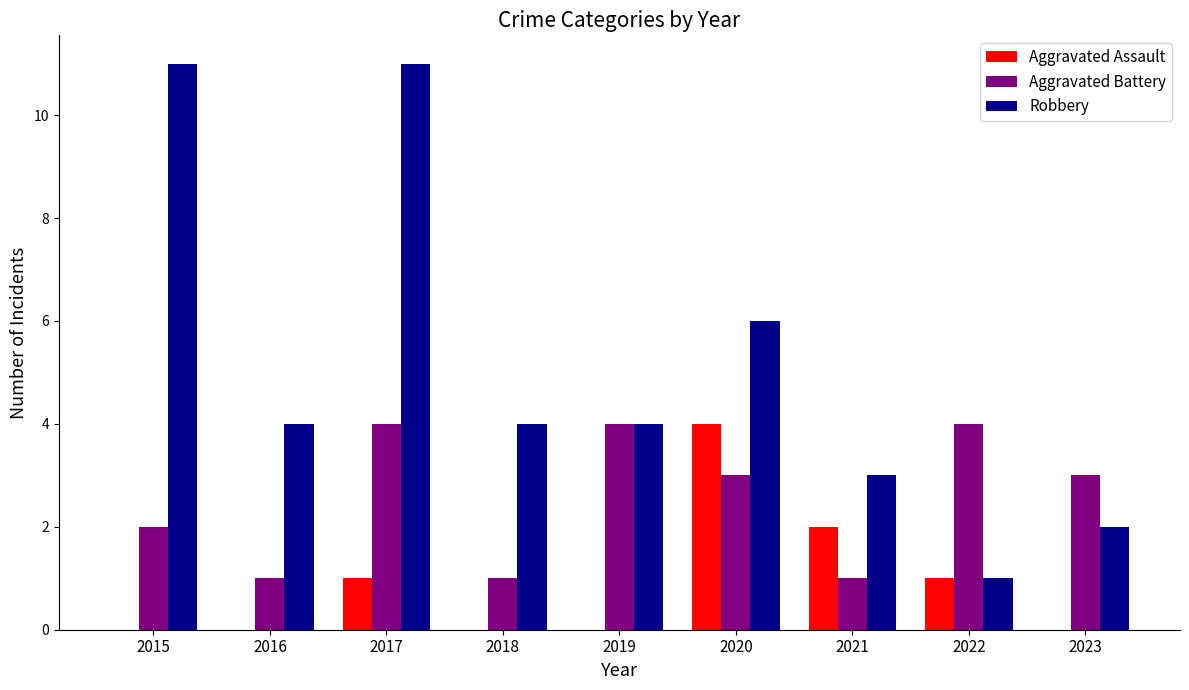

What is the difference between the Aggravated Battery values at 2017 and 2020?

1